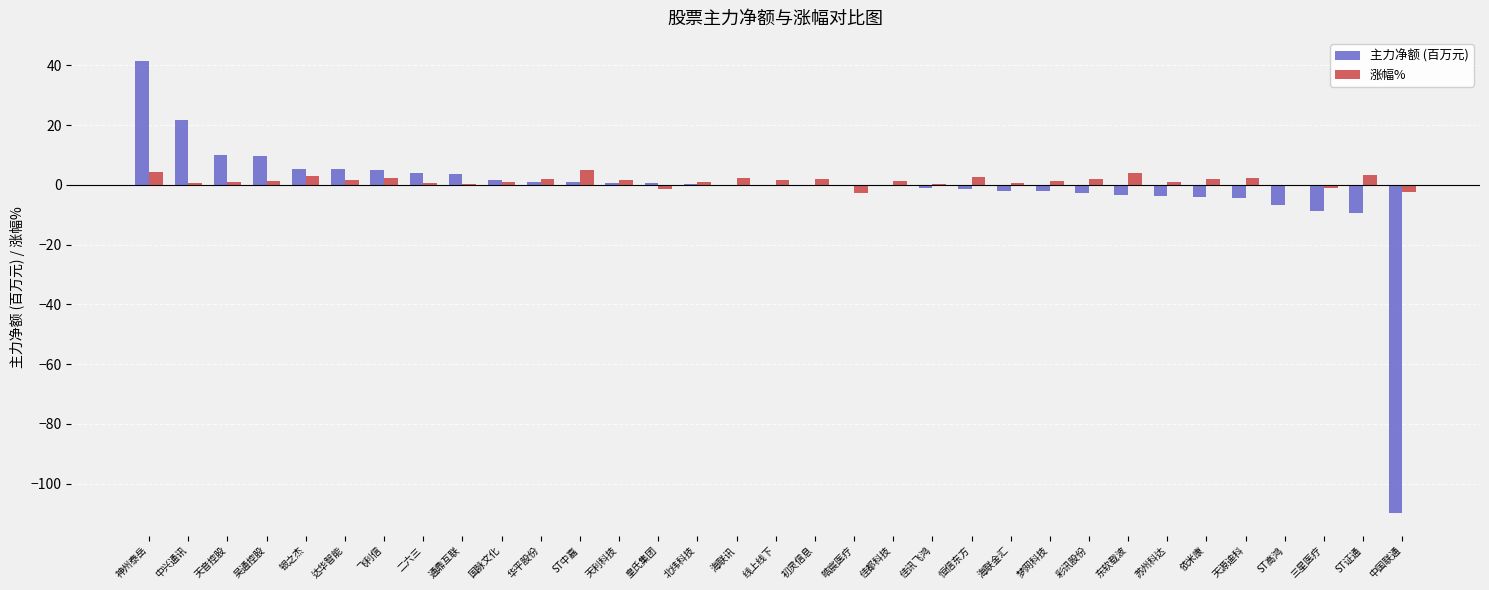

Between 梦网科技 and 中国联通, which series saw the biggest shift?

主力净额 (百万元)